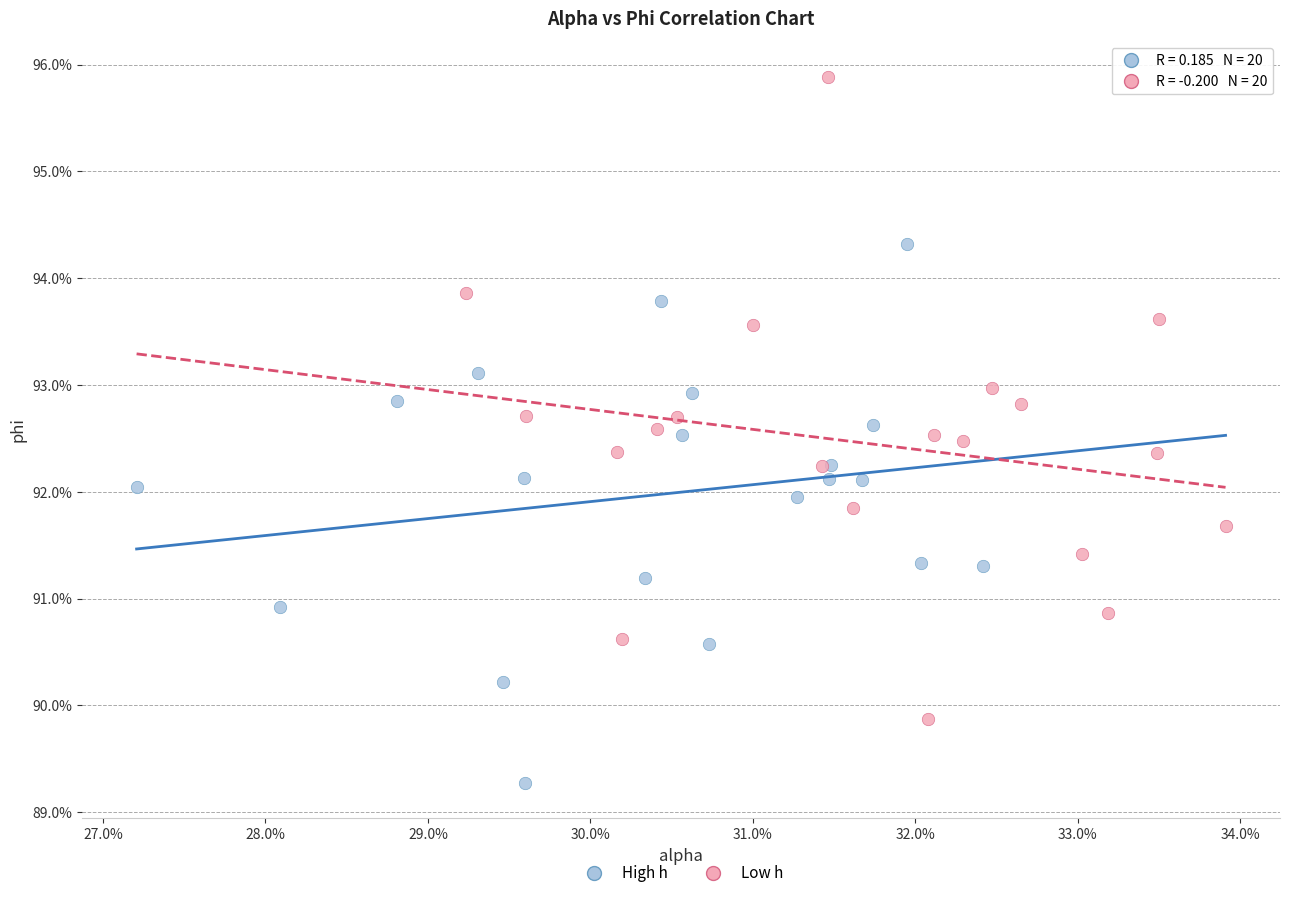

What are all the series names shown in the legend?

High h, Low h